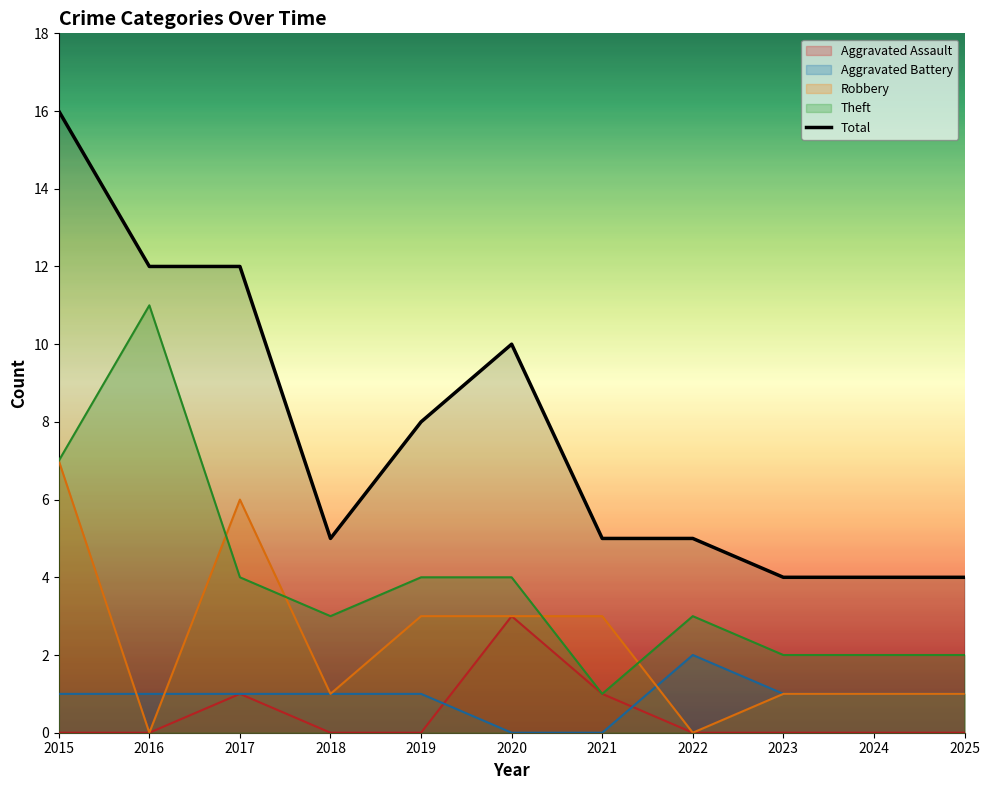

What is the value of the 11th point from the left?

4